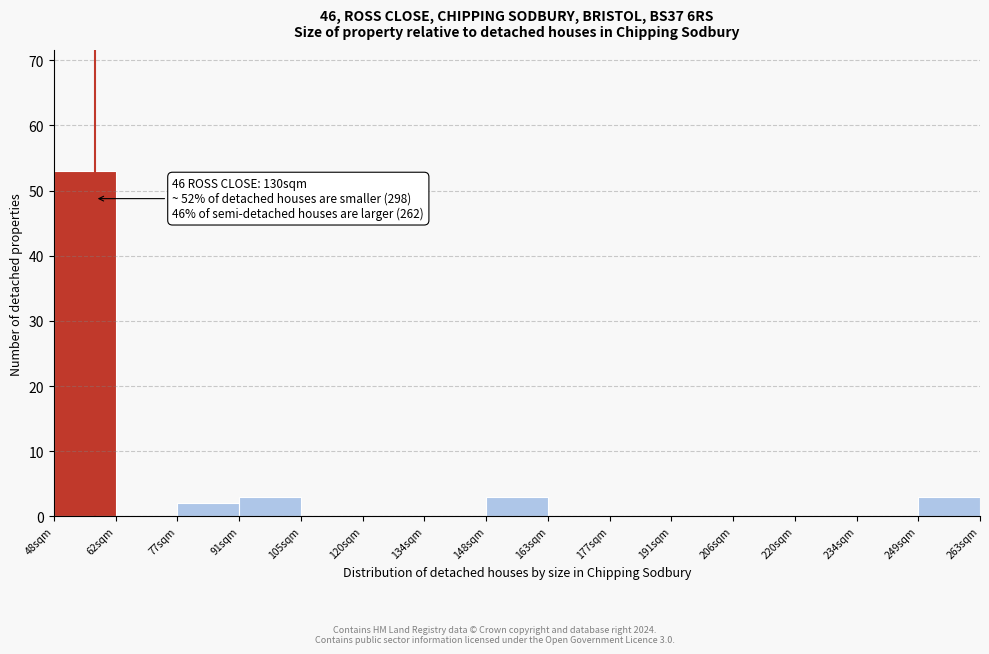

Which range on the x-axis has the tallest bar?

48 to 62